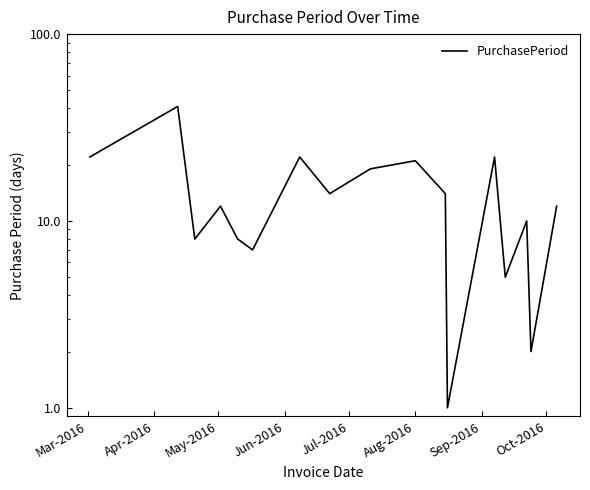

How many lines are shown in the chart?

1